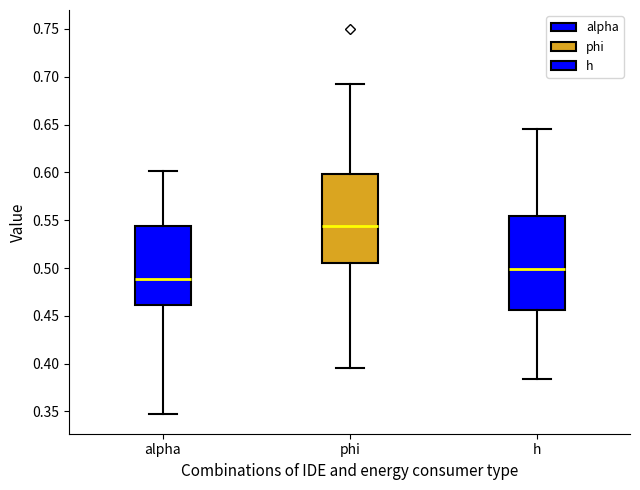

Reading left to right, read every box against the y-axis: the position of its median line, the range the box covers, and the ends of its whiskers. The values are not printed on the chart, so give them approximately, as read against the axis.

alpha: median 0.490, box 0.460 to 0.545, whiskers 0.345 to 0.600
phi: median 0.545, box 0.505 to 0.600, whiskers 0.395 to 0.690
h: median 0.500, box 0.455 to 0.555, whiskers 0.385 to 0.645